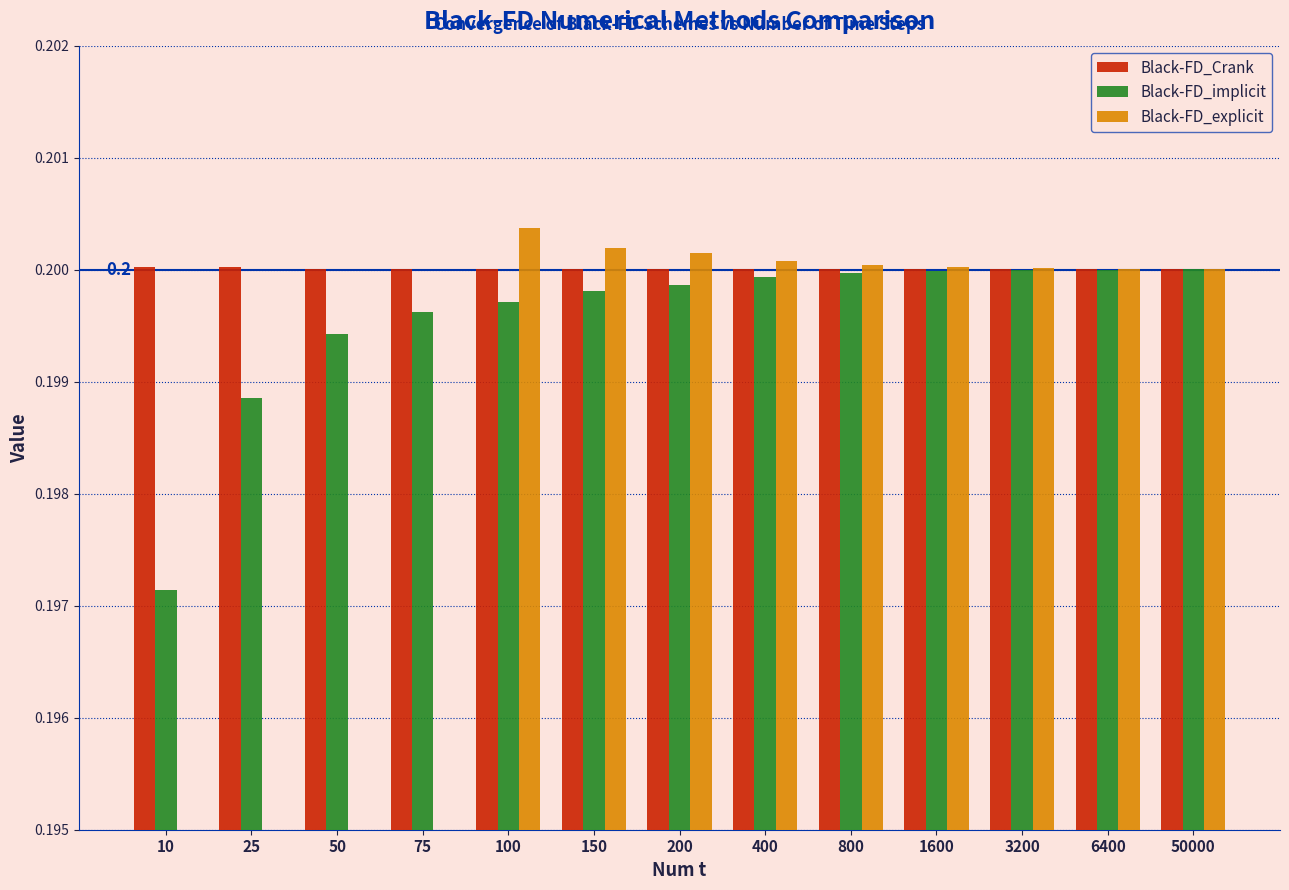

Which series has the largest total across all categories?

Black-FD_Crank